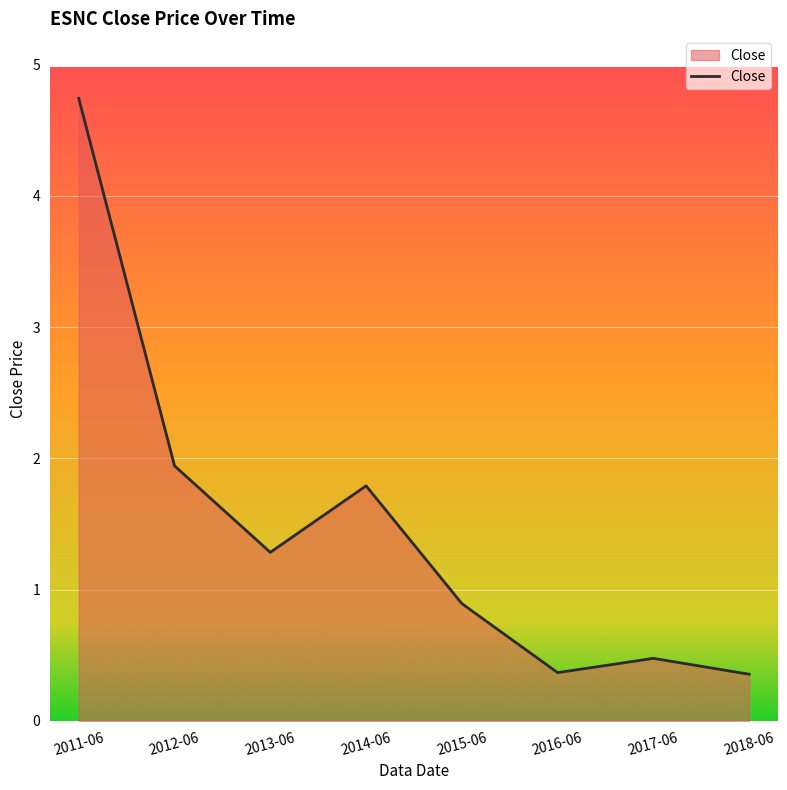

How many categories are shown in the chart?

8